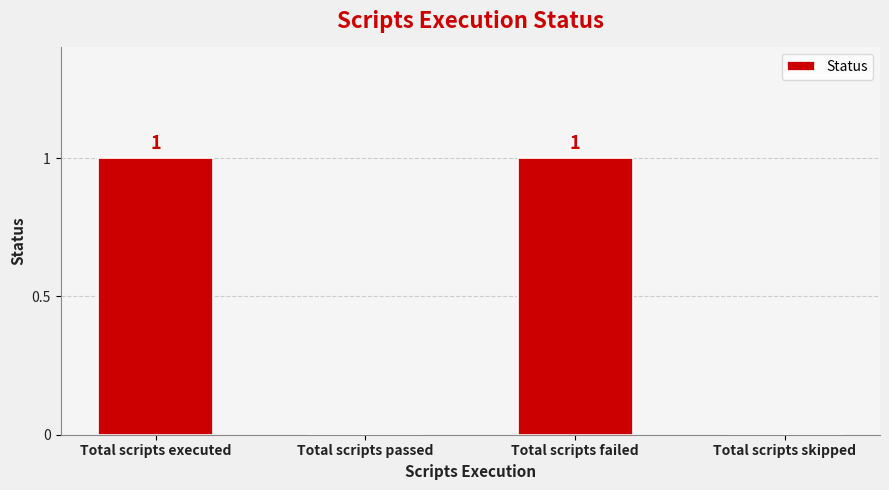

What is the maximum value shown in the chart?

1